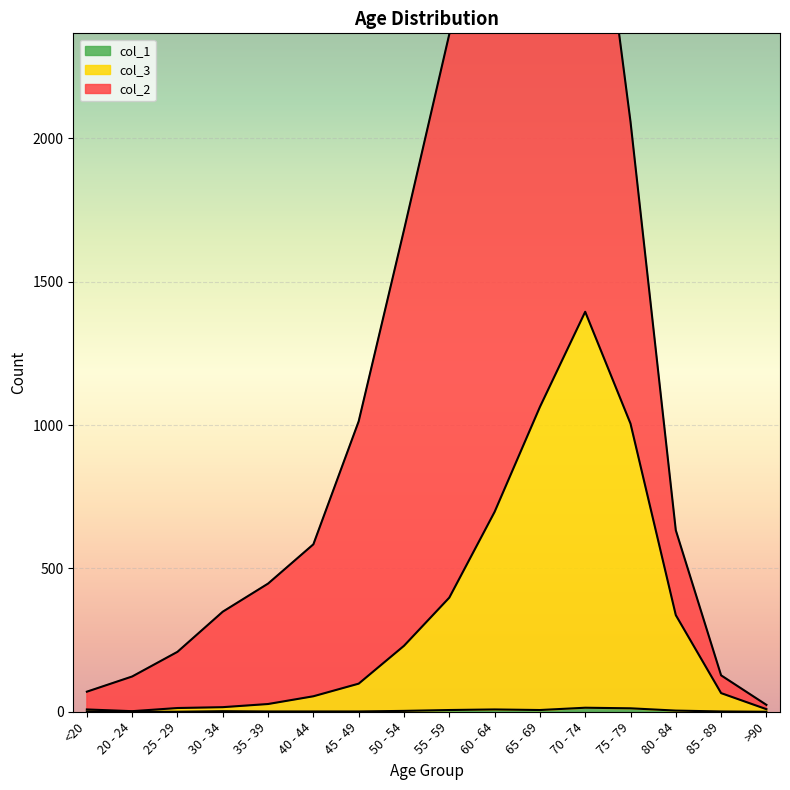

What is the spread (max minus min) of values at 85 - 89?

64